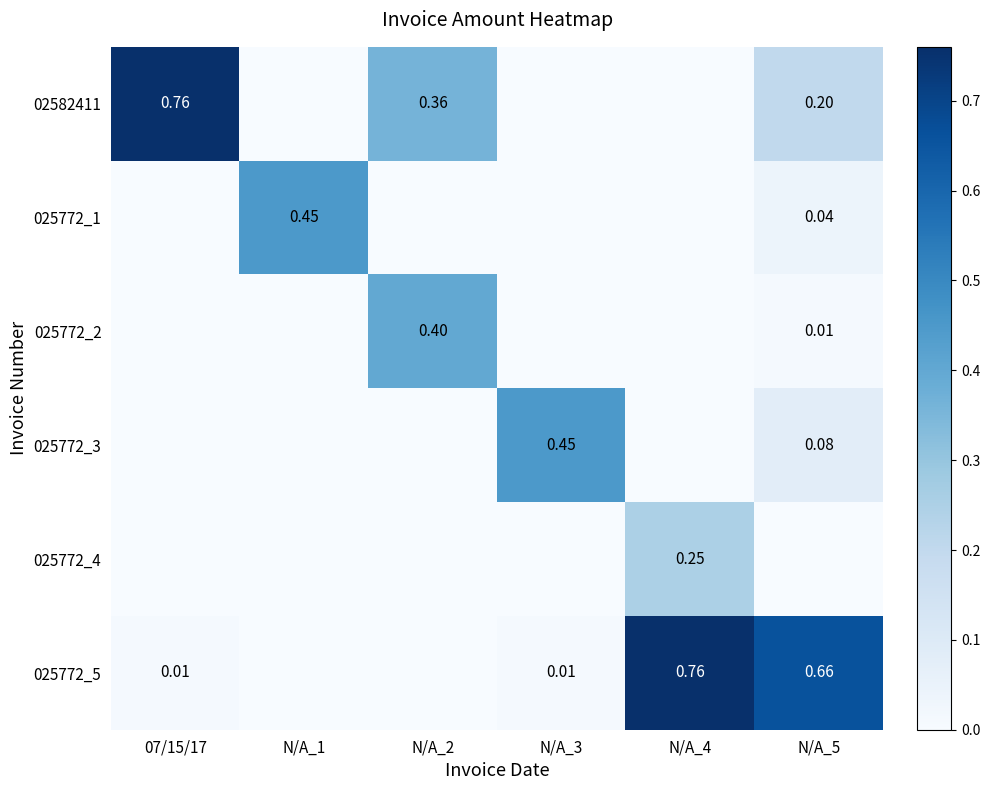

What is the total value across all series at N/A_1?

0.5